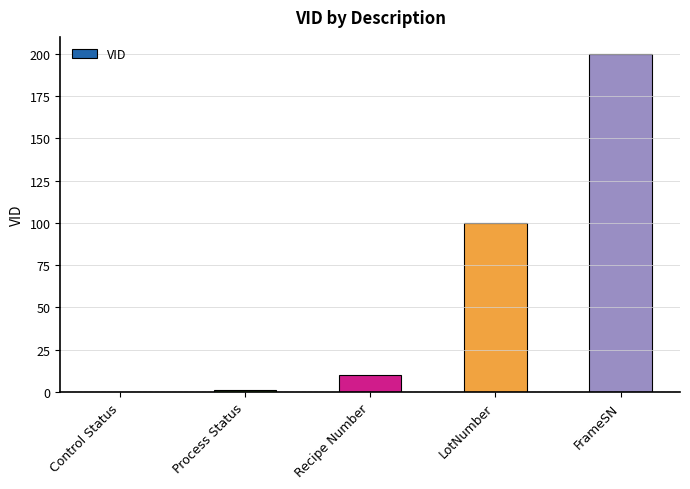

Reading left to right, list all the values displayed in this chart.

0	1	10	100	200